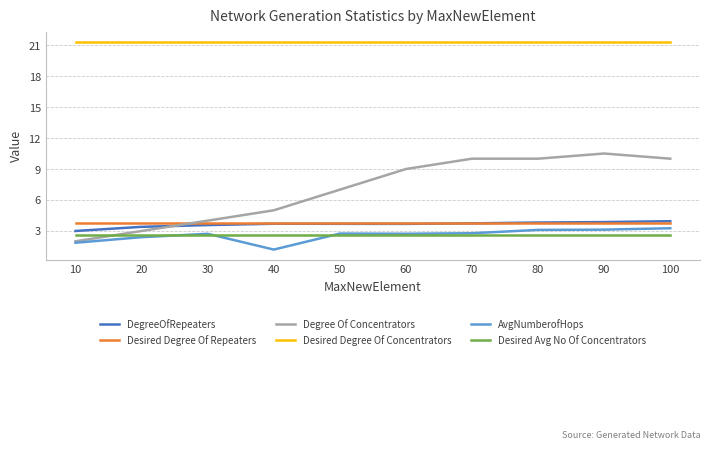

What is the minimum value for Desired Degree Of Concentrators?

21.3